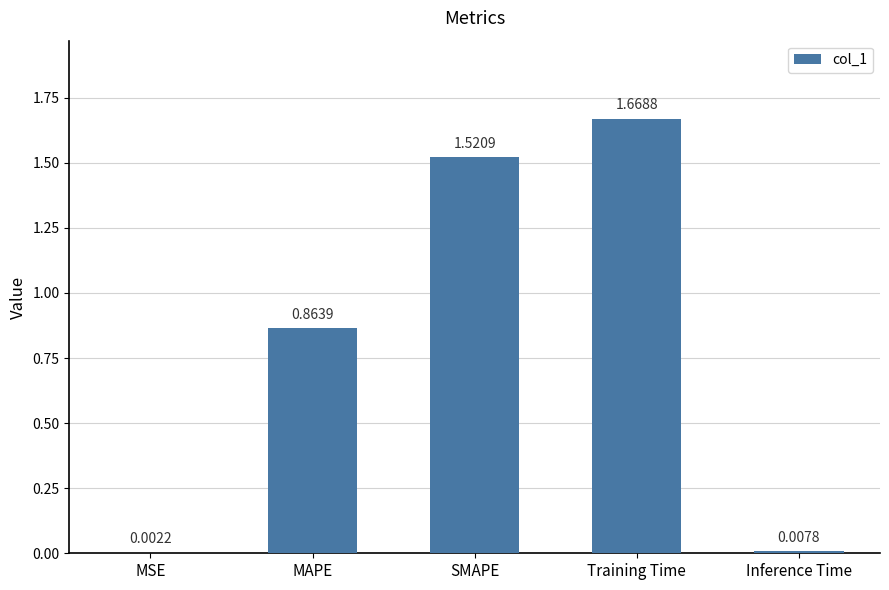

Are the bars horizontal?

No